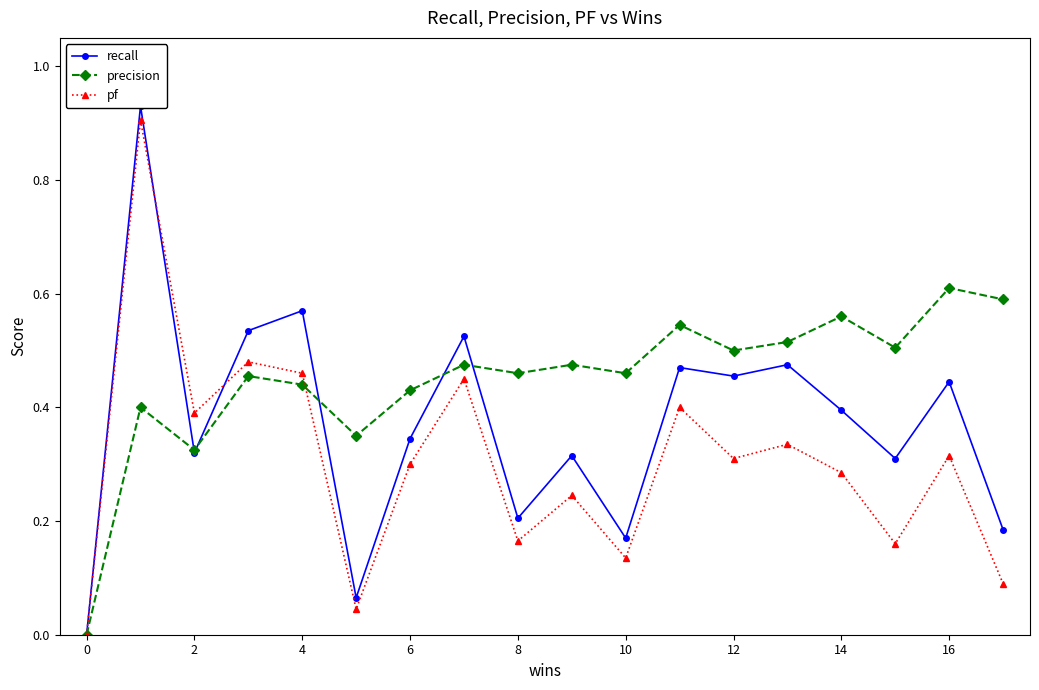

At which category does recall reach its first local valley?

2